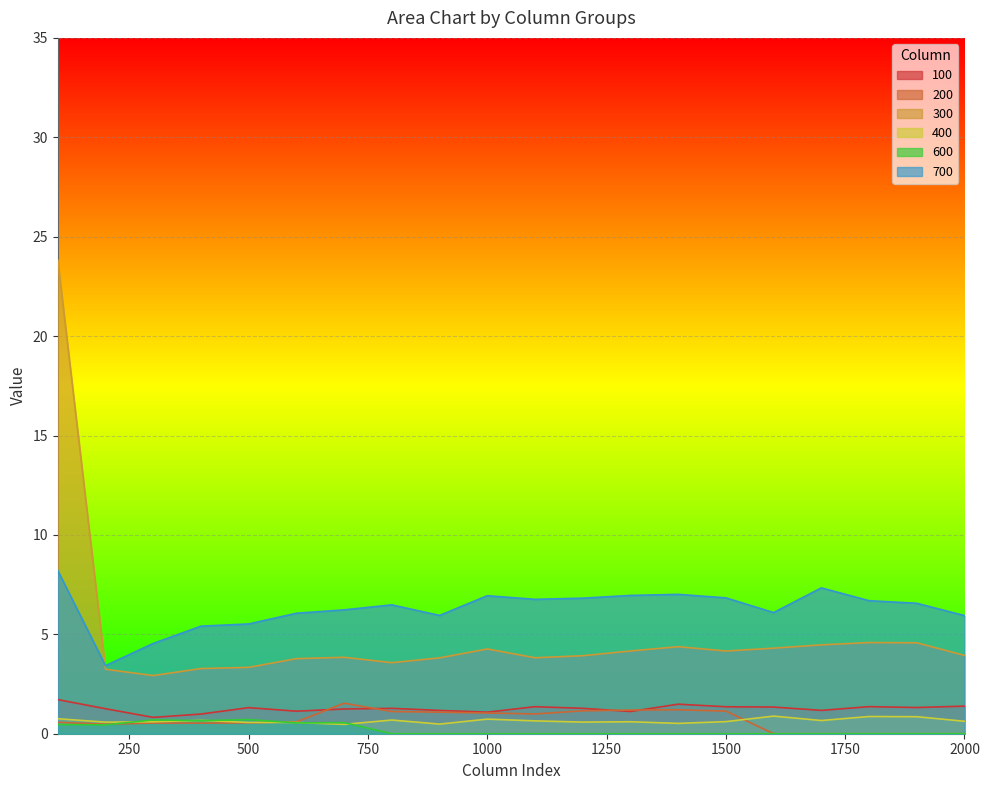

The 400 series shows 0.9 at 1900. True or false?

True